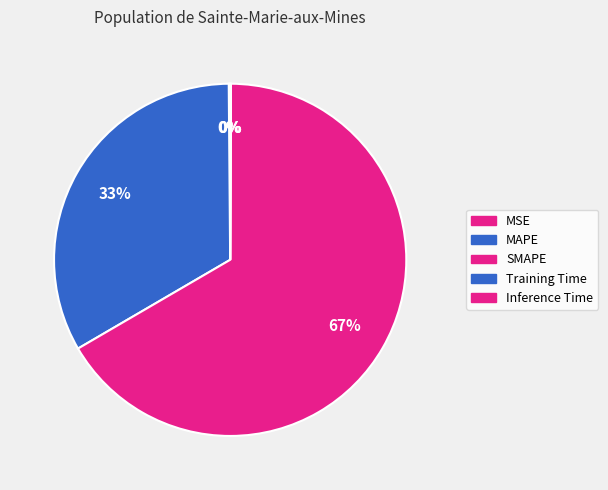

Is it true that MAPE is 33% of the pie?

True